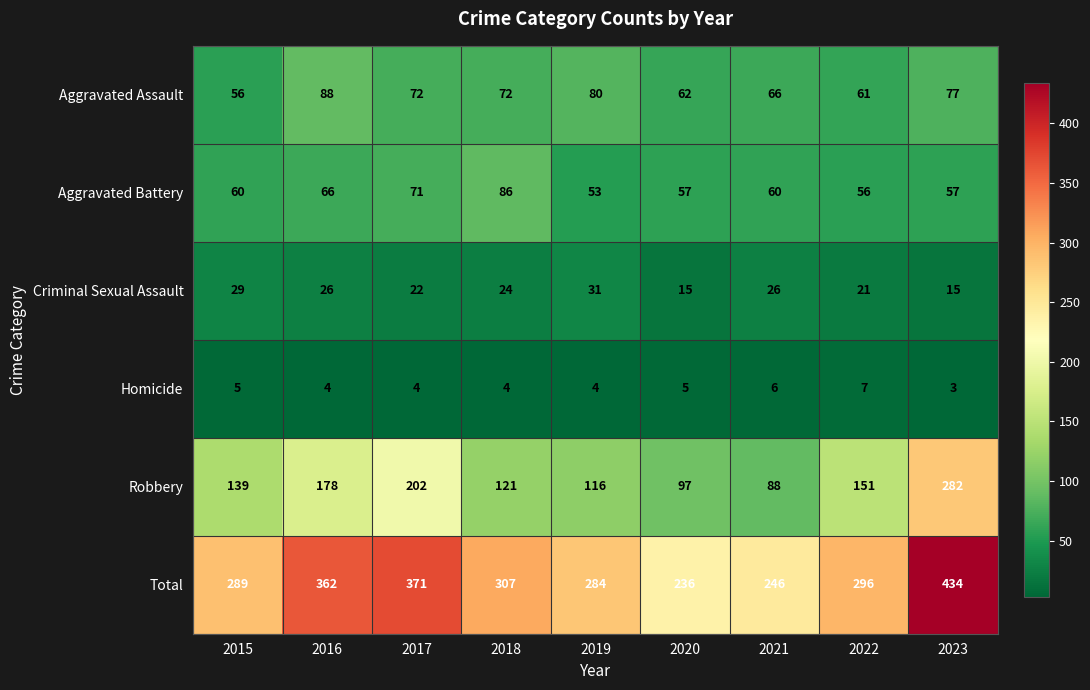

Which series has the largest total across all categories?

Total